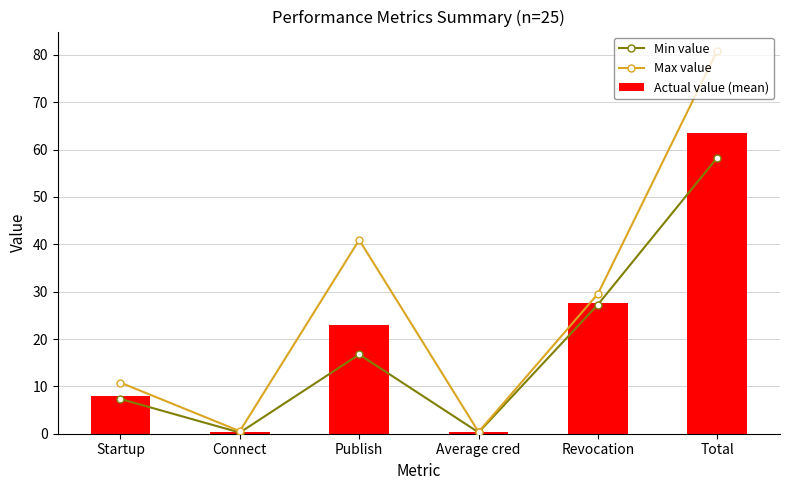

Which series has the largest total across all categories?

Max value